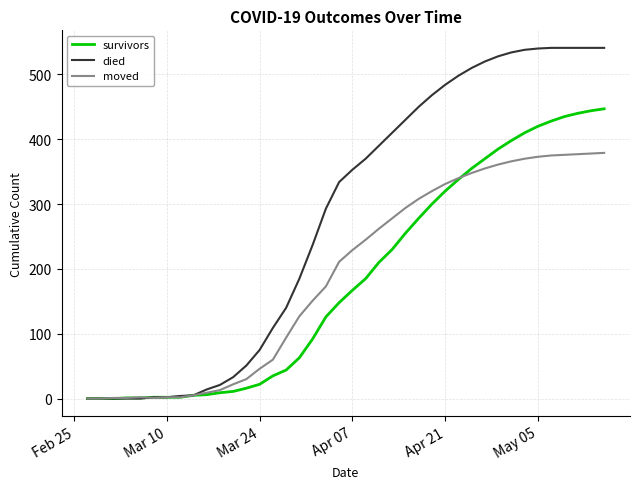

List the series in order of their peak value, highest first.

died, survivors, moved